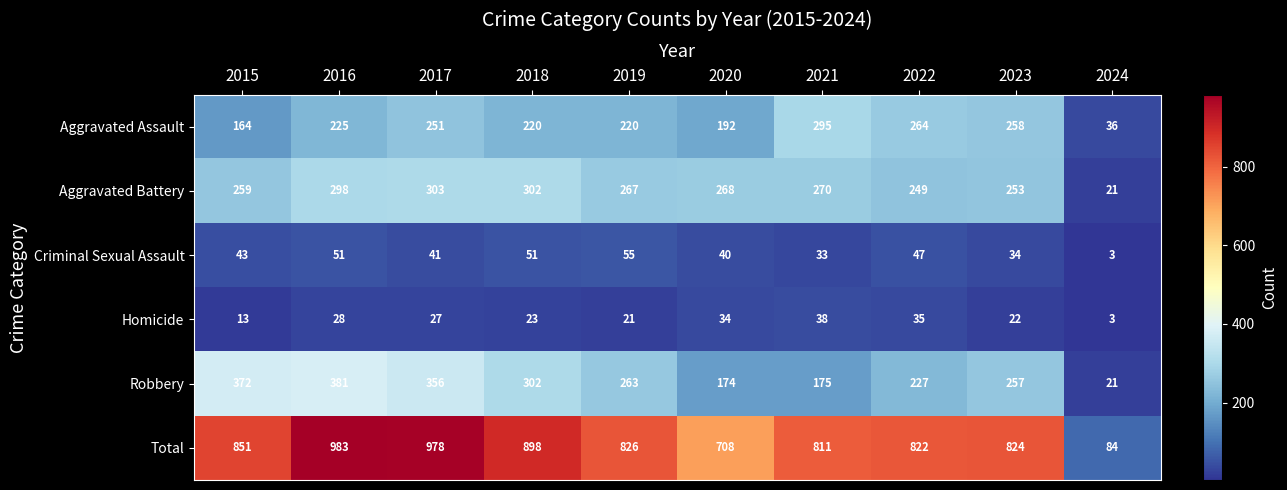

What is the approximate value of Robbery at 2017?

356